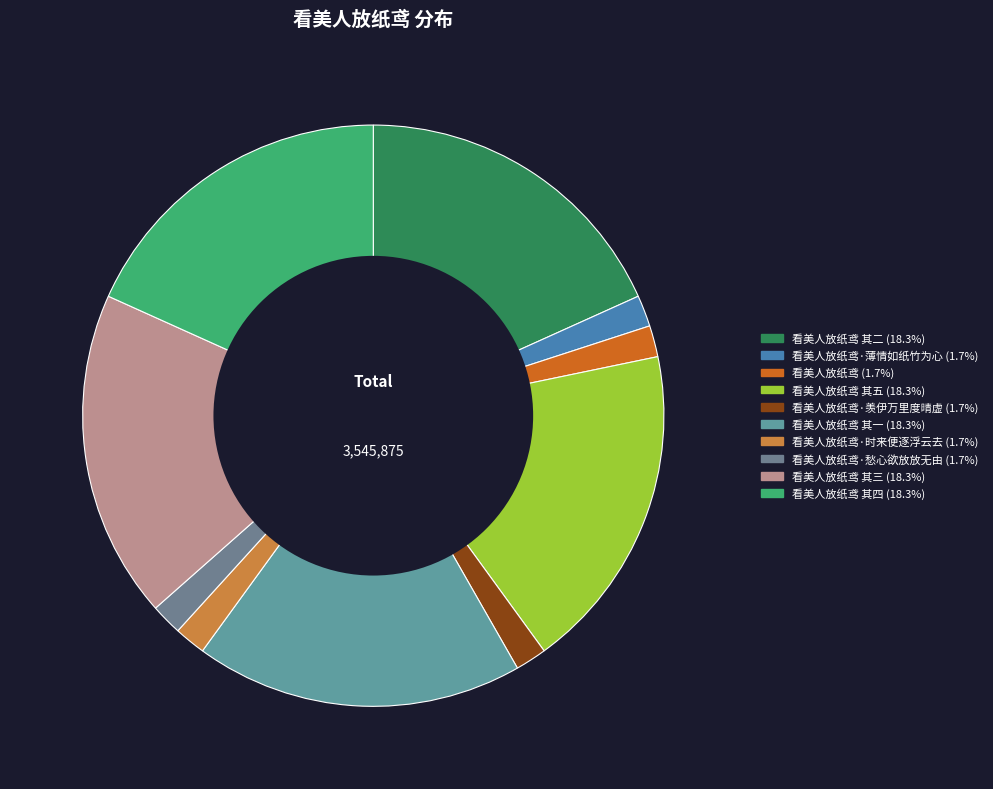

Count the number of slices in the pie.

10